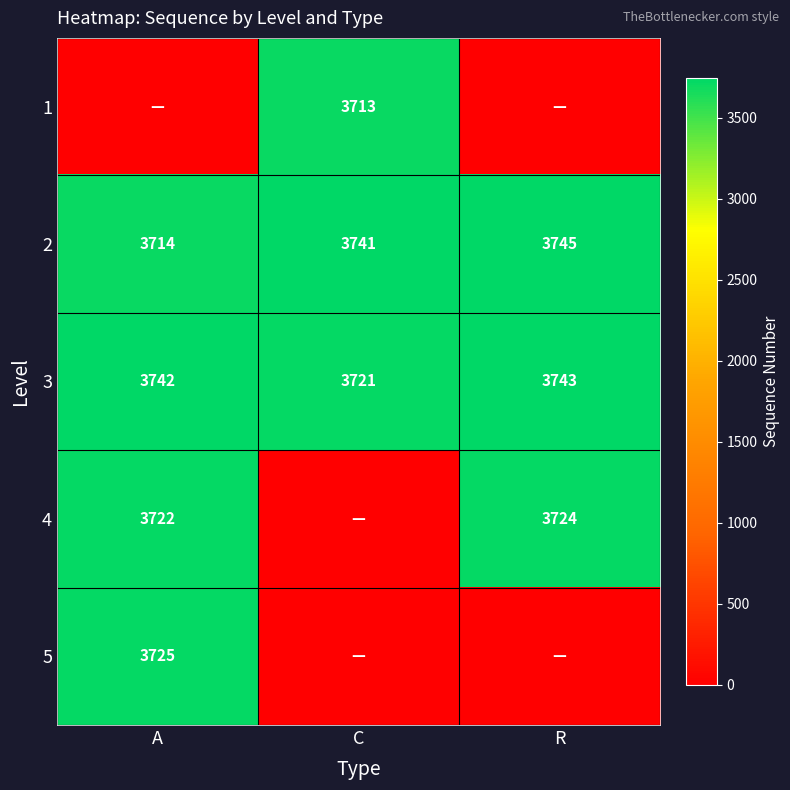

Which has a higher value, R or C?

C